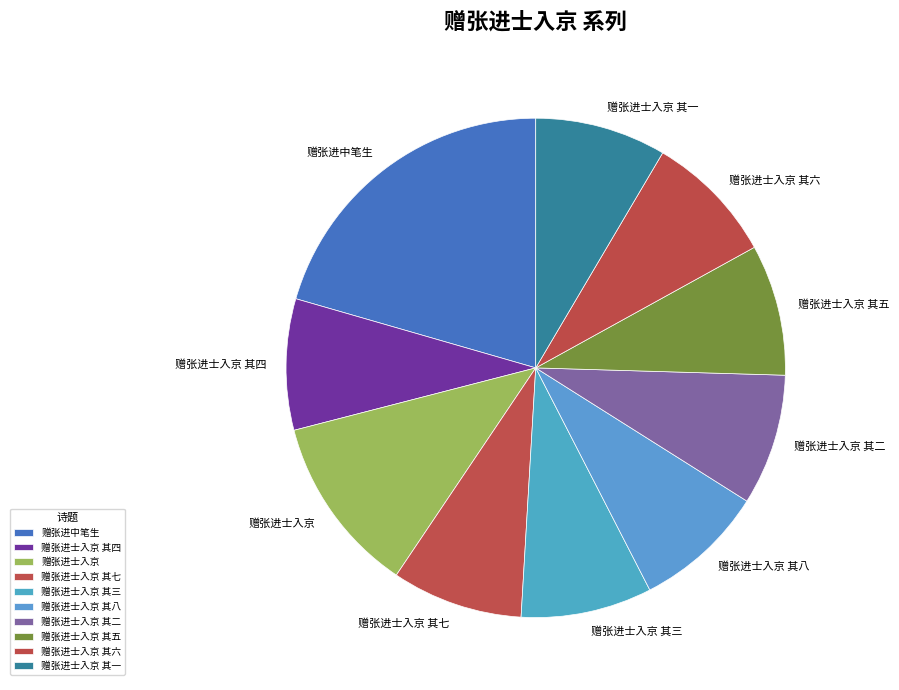

Which slice is the largest?

赠张进中笔生